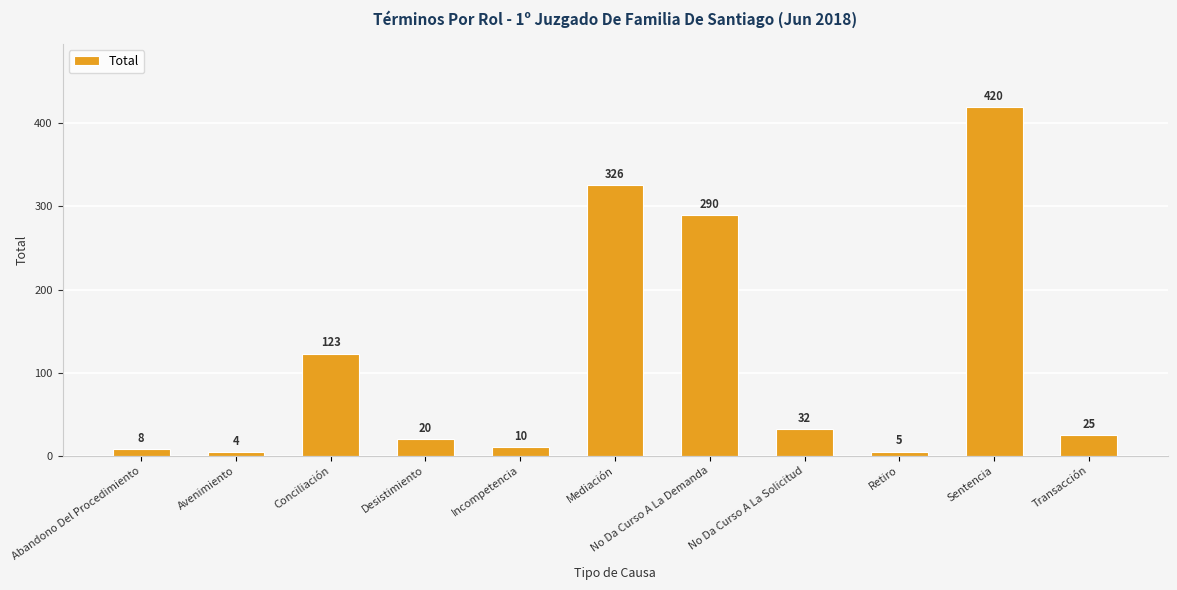

How many categories are shown in the chart?

11